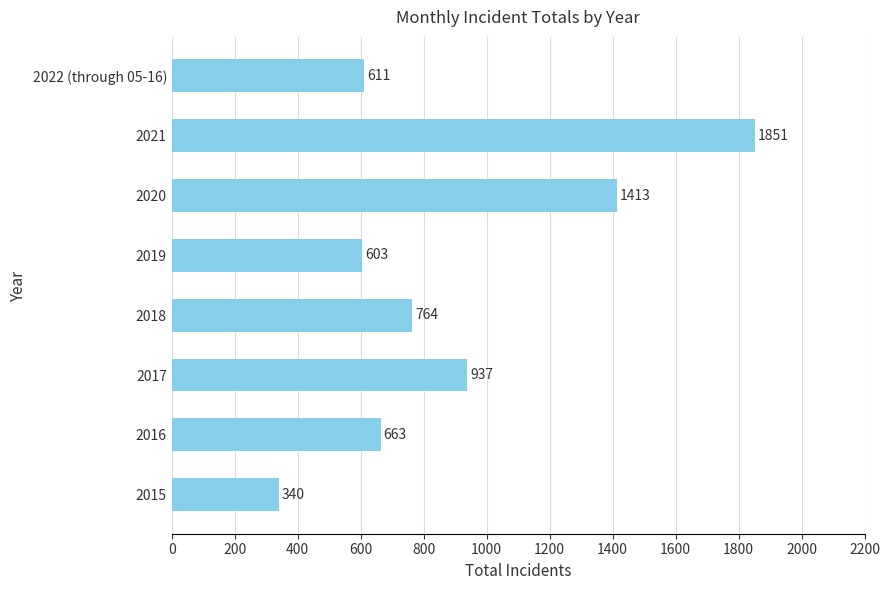

What is the difference between the maximum and second lowest values?

1248